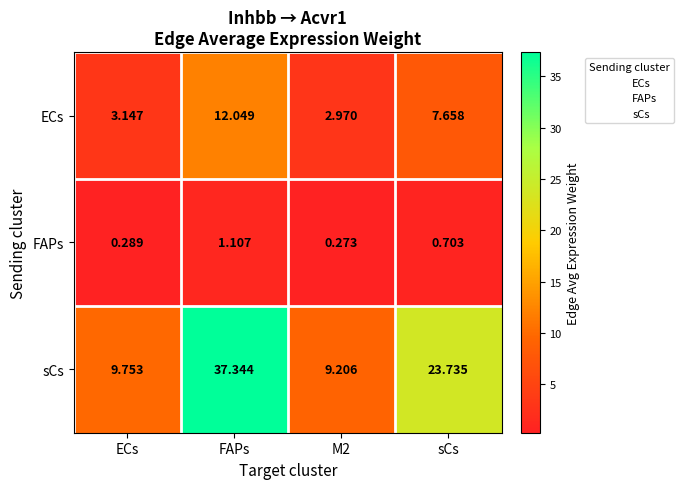

At which label is sCs closest to 23?

sCs